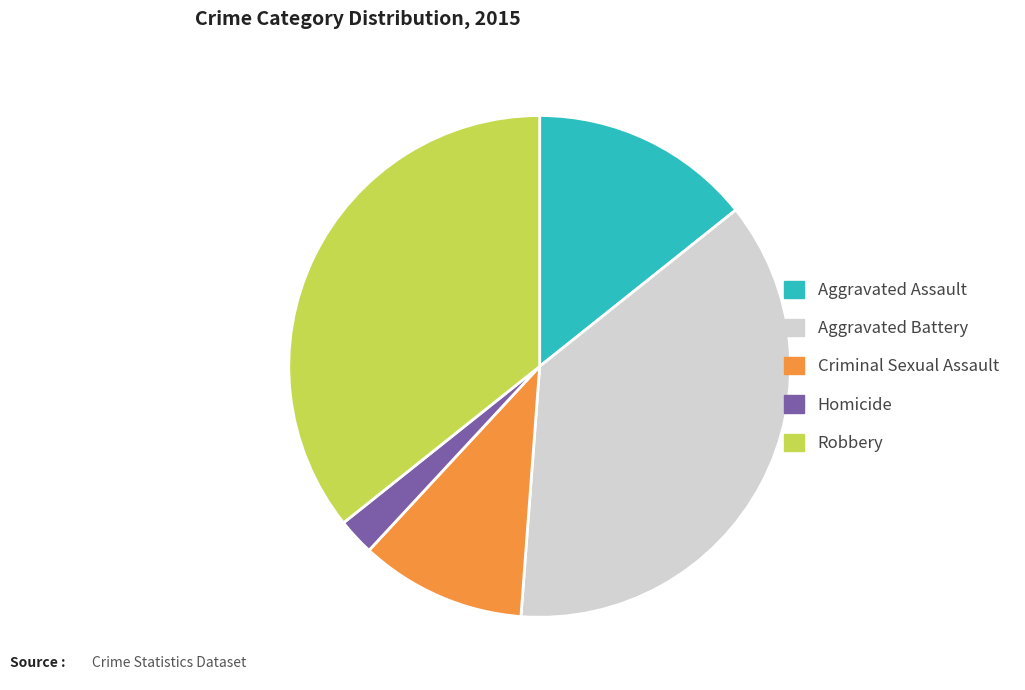

Is Robbery the majority of the pie?

No